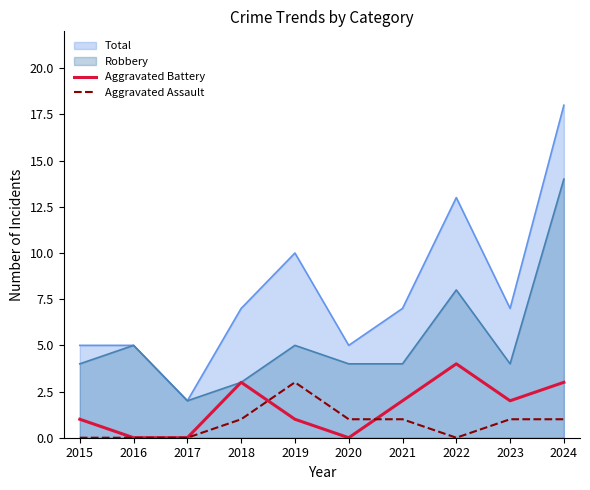

What is the average value of the Aggravated Assault series?

1